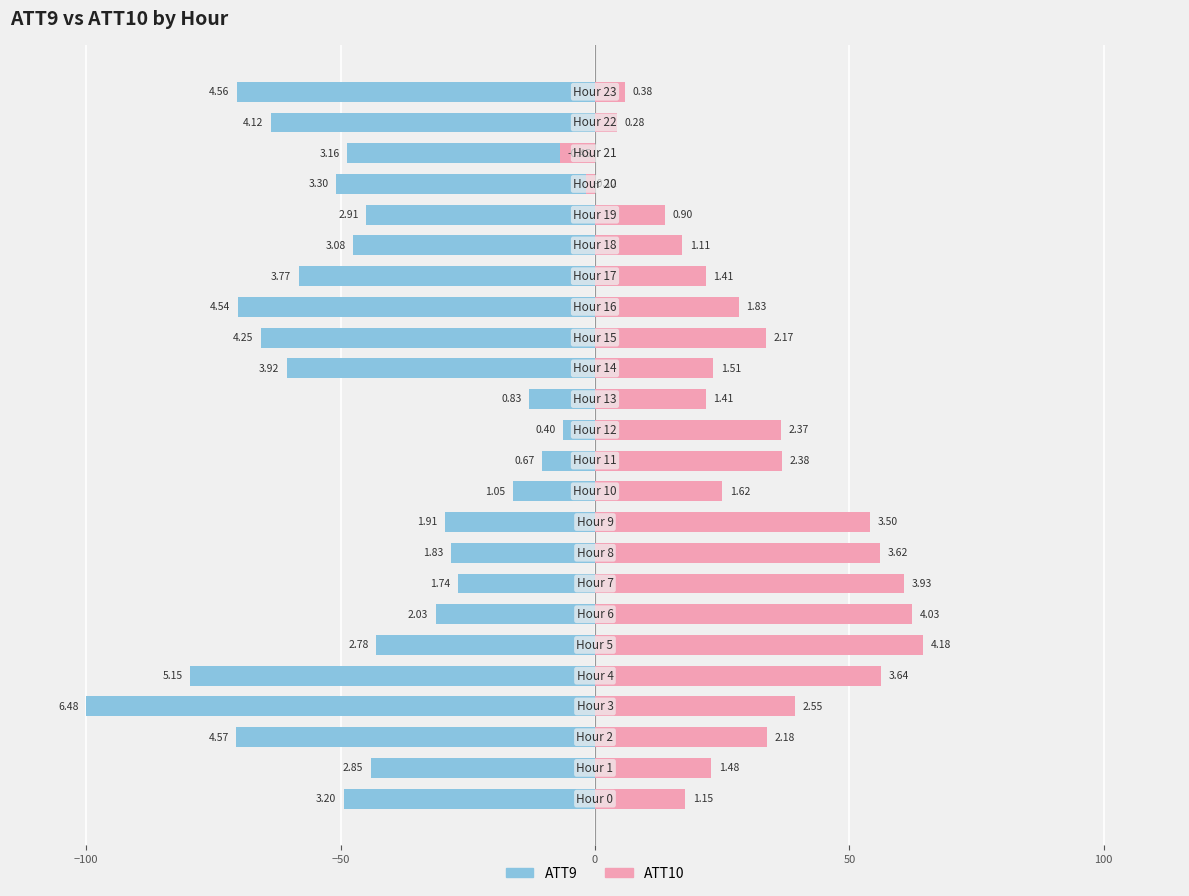

How many bars are there in total?

48